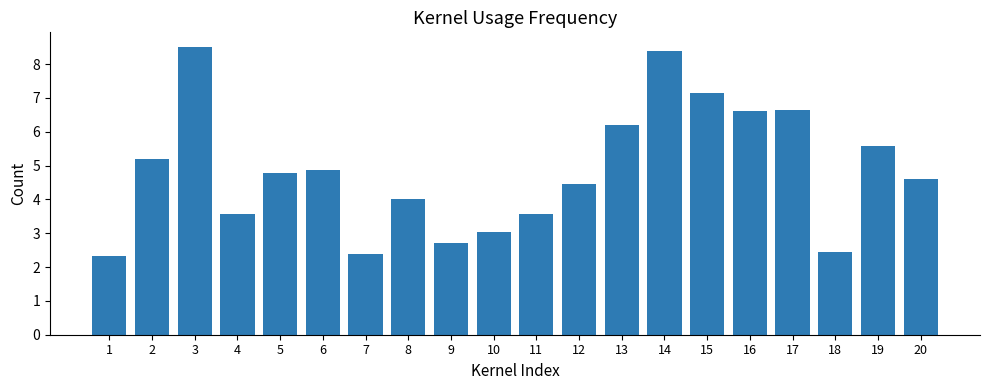

The value at 16 is 6.6. True or false?

True